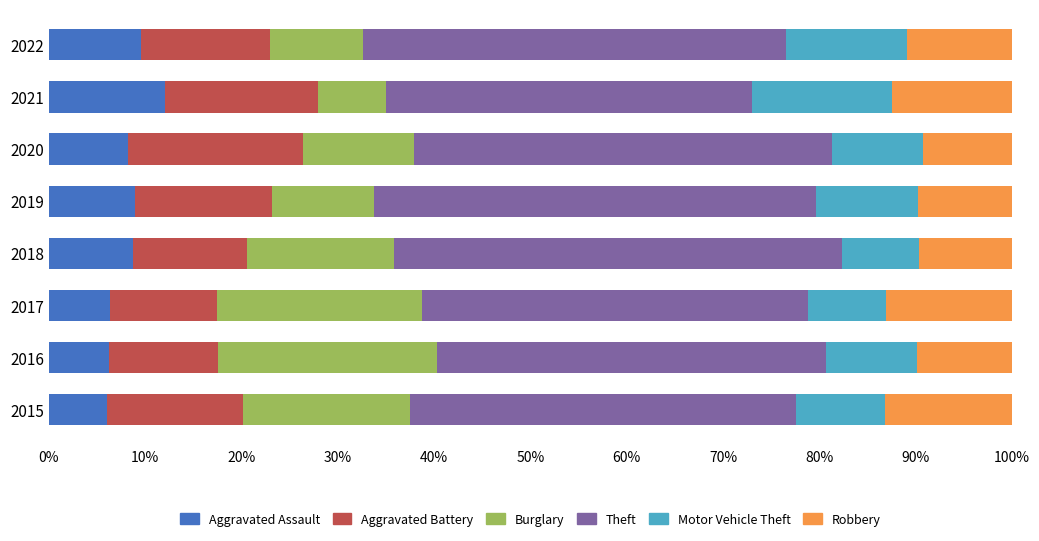

What is the difference between the maximum and minimum values in the Aggravated Assault series?

5.9